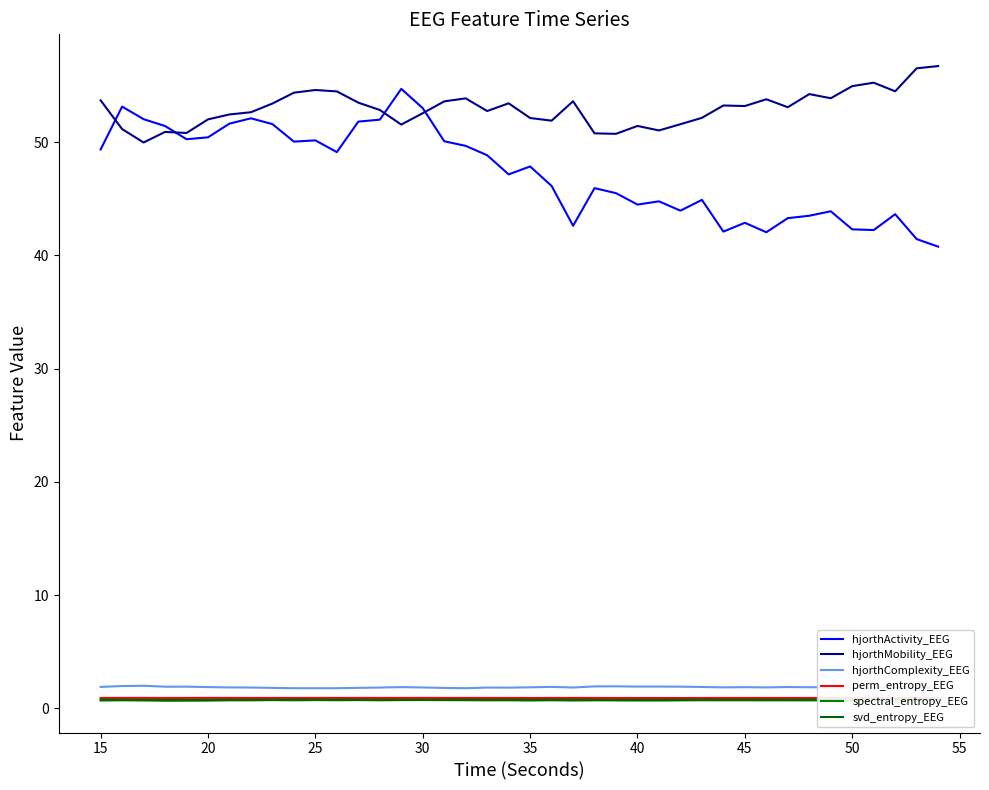

The value of hjorthActivity_EEG at 40 is 44.5. True or false?

True